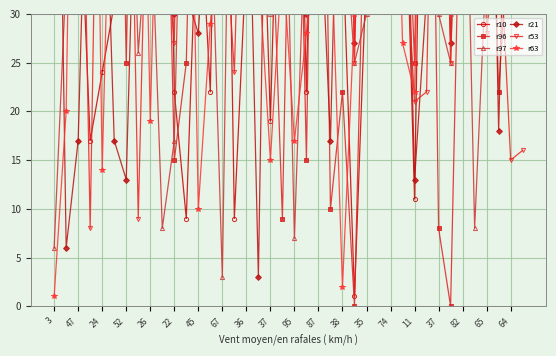

True or false: r97 has a value of 35 at 37.

False